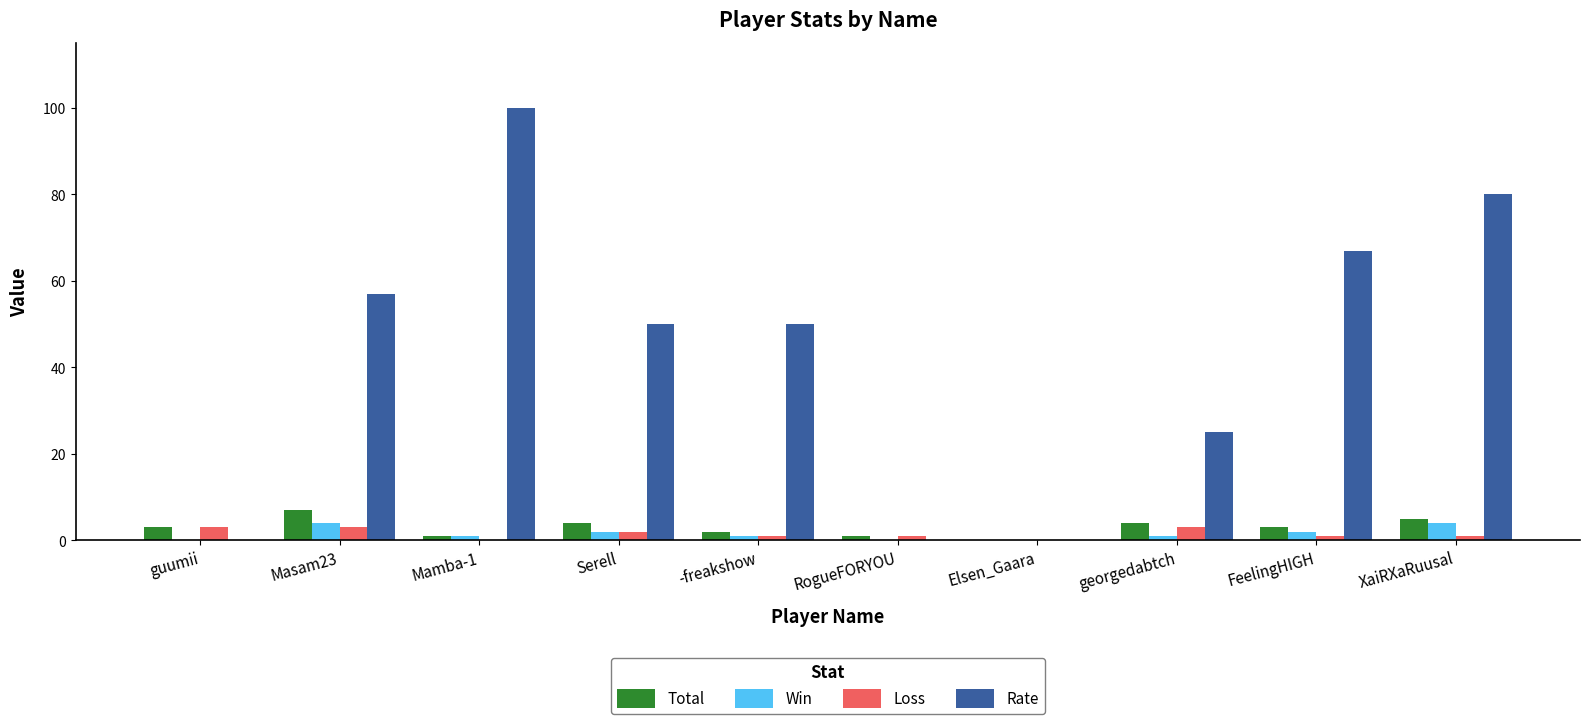

Which series changed the most between -freakshow and georgedabtch?

Rate